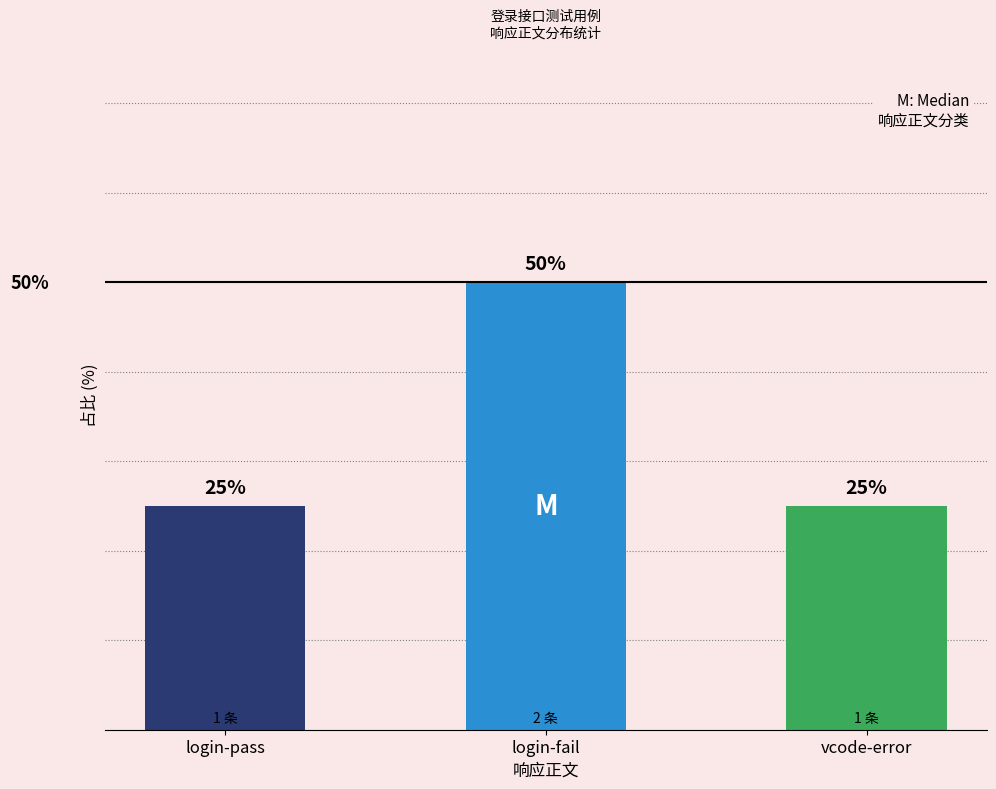

Are the bars horizontal?

No